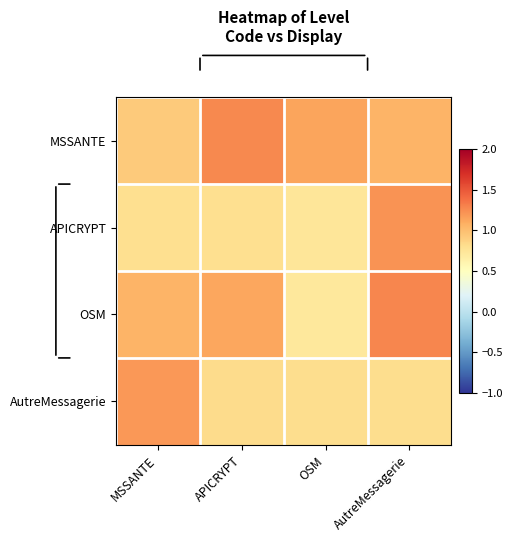

Reading left to right, transcribe all the data shown in this chart.

MSSANTE: MSSANTE=0.9	APICRYPT=1.3	OSM=1.1	AutreMessagerie=1.1
APICRYPT: MSSANTE=0.8	APICRYPT=0.8	OSM=0.7	AutreMessagerie=1.2
OSM: MSSANTE=1.1	APICRYPT=1.1	OSM=0.7	AutreMessagerie=1.3
AutreMessagerie: MSSANTE=1.2	APICRYPT=0.8	OSM=0.8	AutreMessagerie=0.8